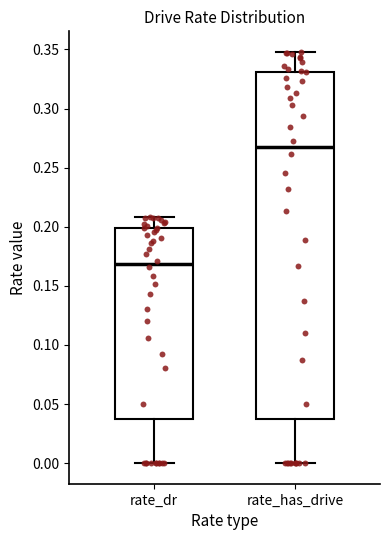

Comparing the boxes themselves (not the whiskers), which one is the tallest?

rate_has_drive